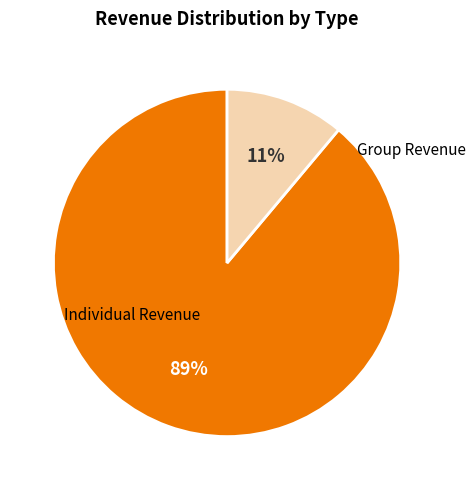

Is there a majority slice in this chart?

Yes